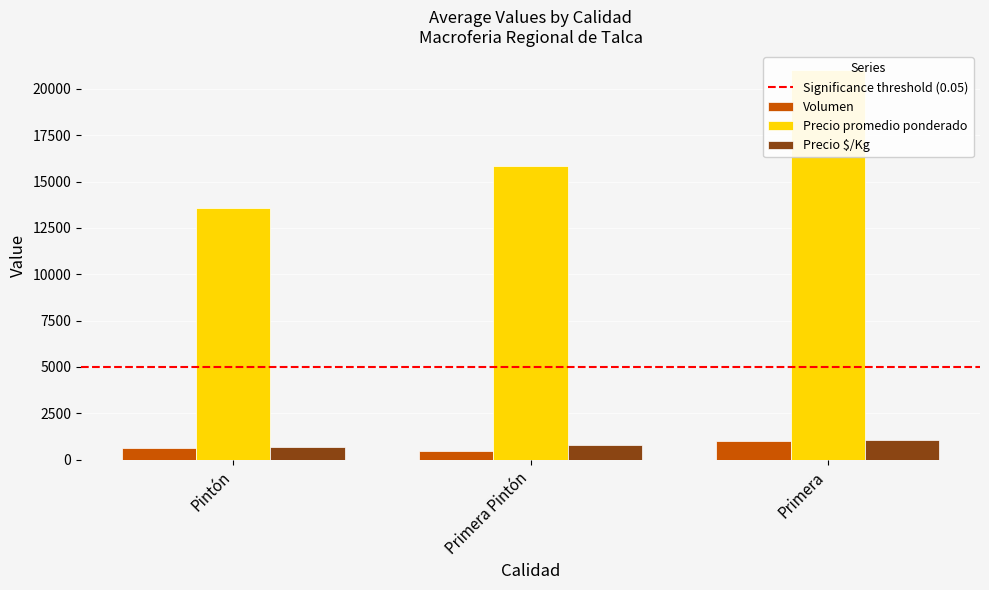

List the series in order of their peak value, highest first.

Precio promedio ponderado, Precio $/Kg, Volumen